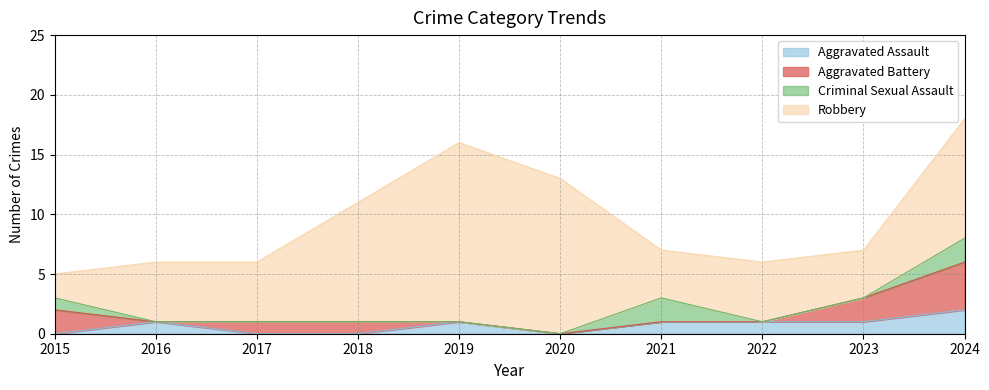

True or false: Robbery and Aggravated Battery cross at least once.

False